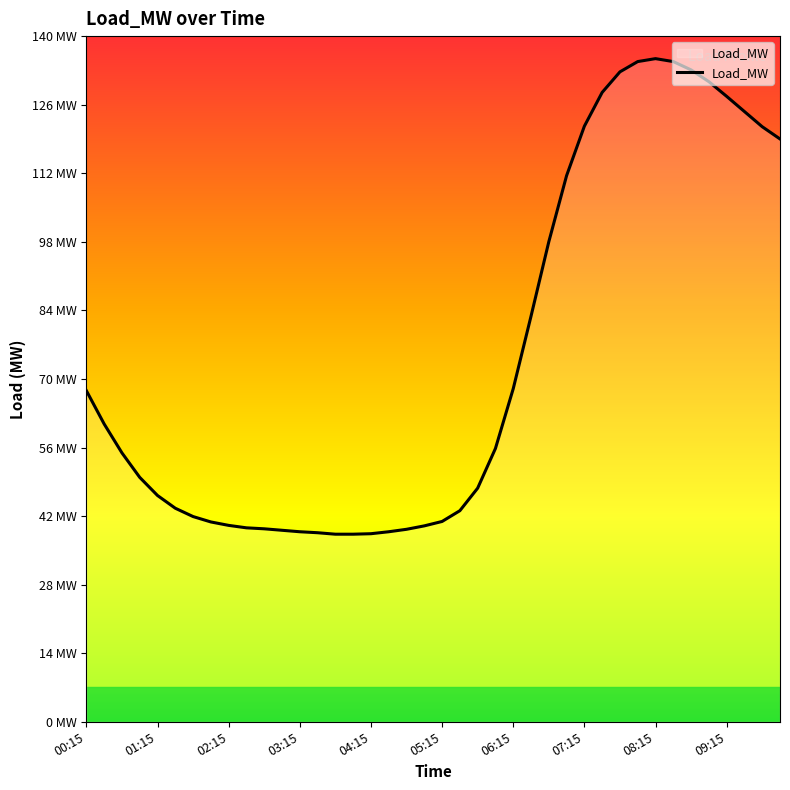

Where does the data first go above 54?

00:15